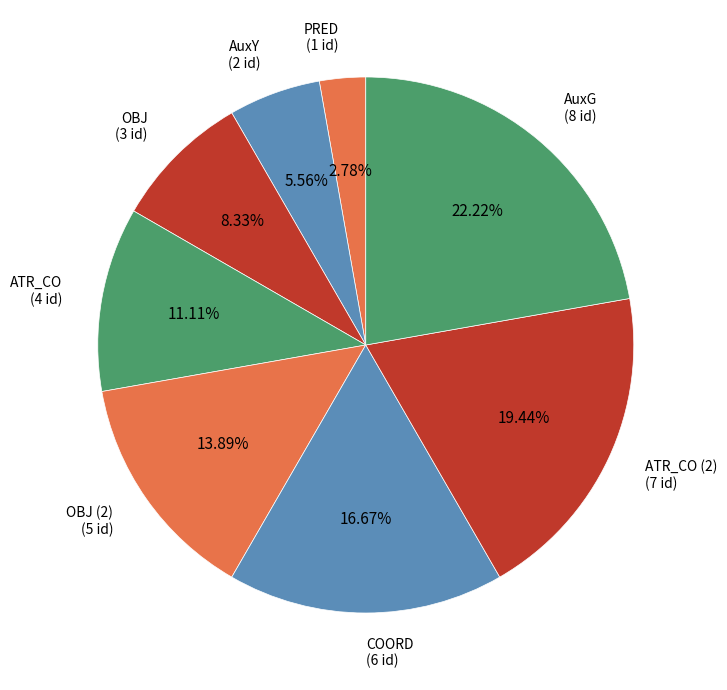

Which category has the smallest portion of the pie?

PRED